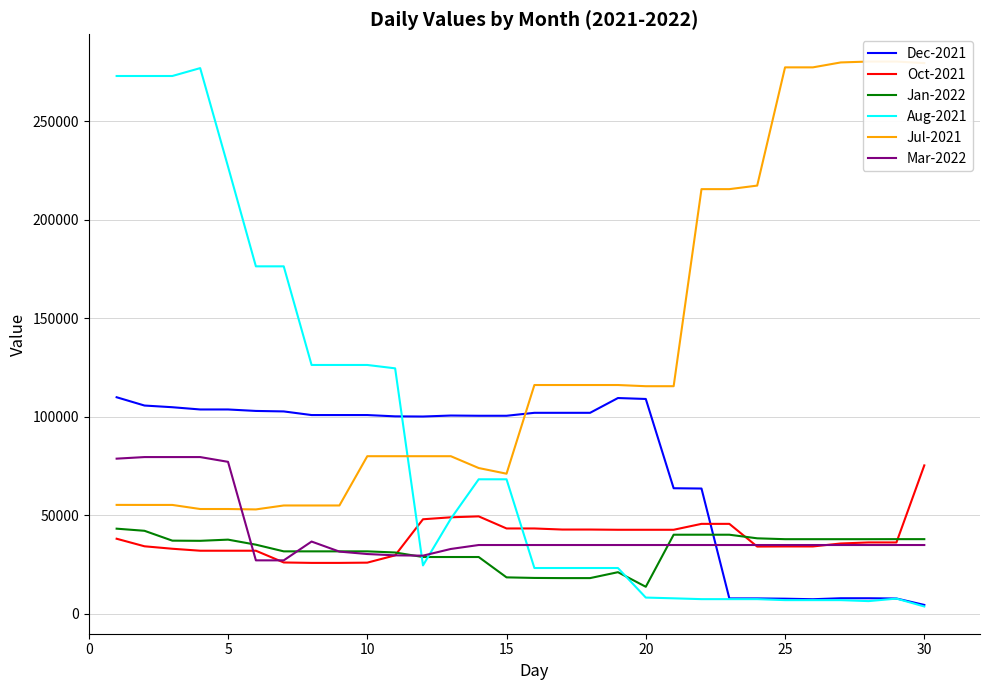

What is the lowest value of the Jan-2022 series?

13677